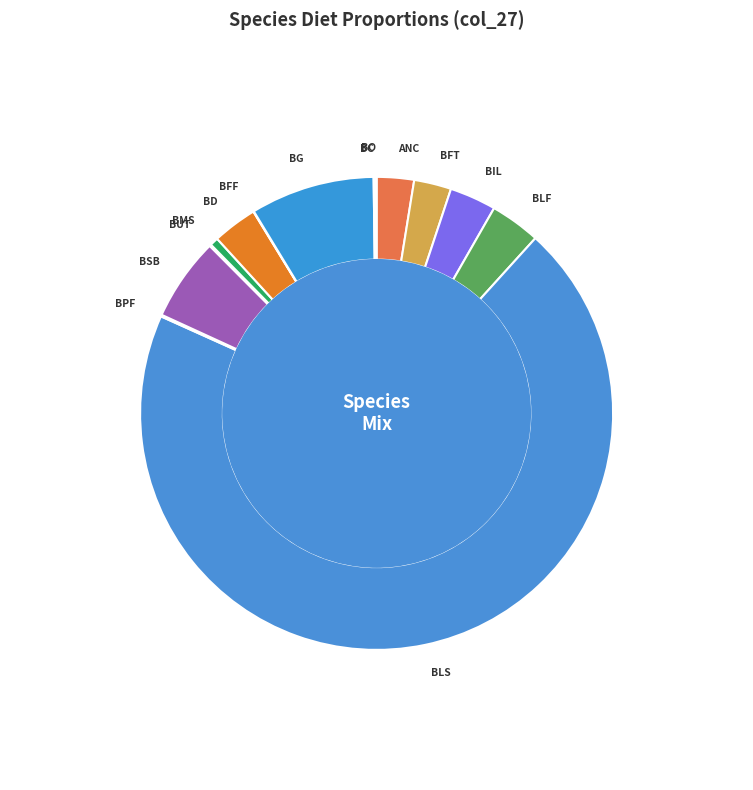

Which slice represents more than half of the pie?

BLS